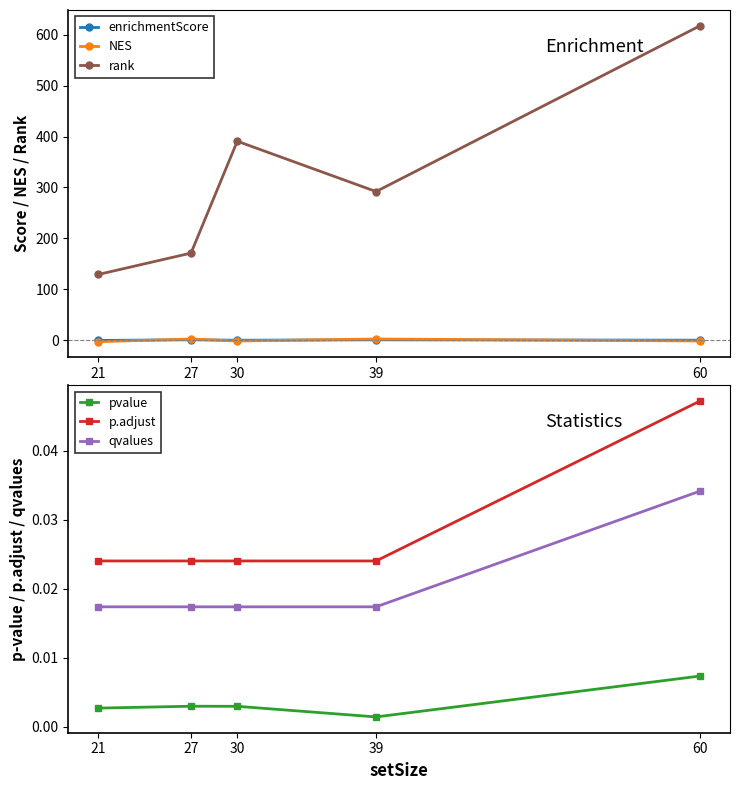

Rank the series by their maximum value, from lowest to highest.

pvalue, qvalues, p.adjust, enrichmentScore, NES, rank